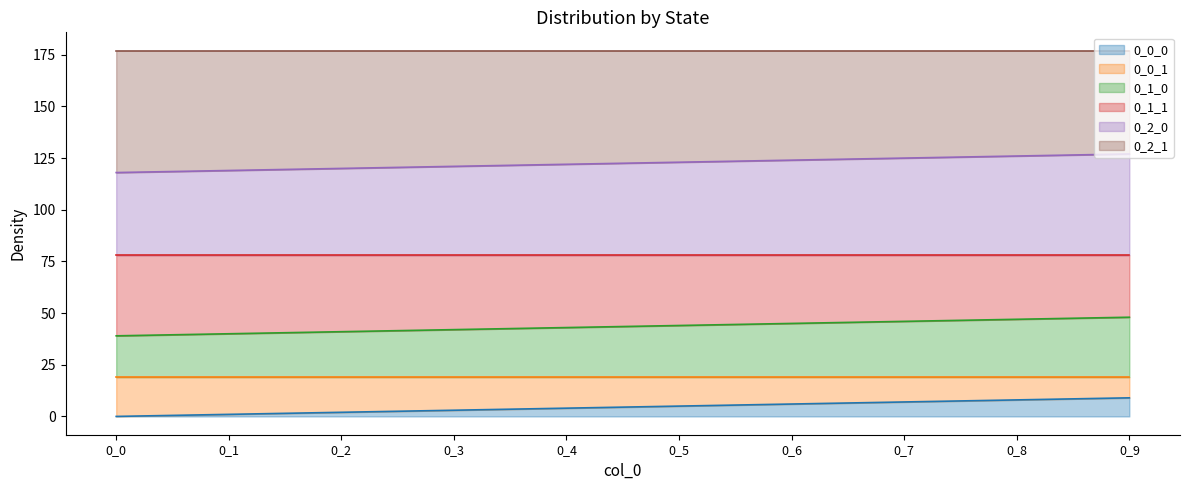

Is it true that 0_1_0 equals 186 at 0_6?

False